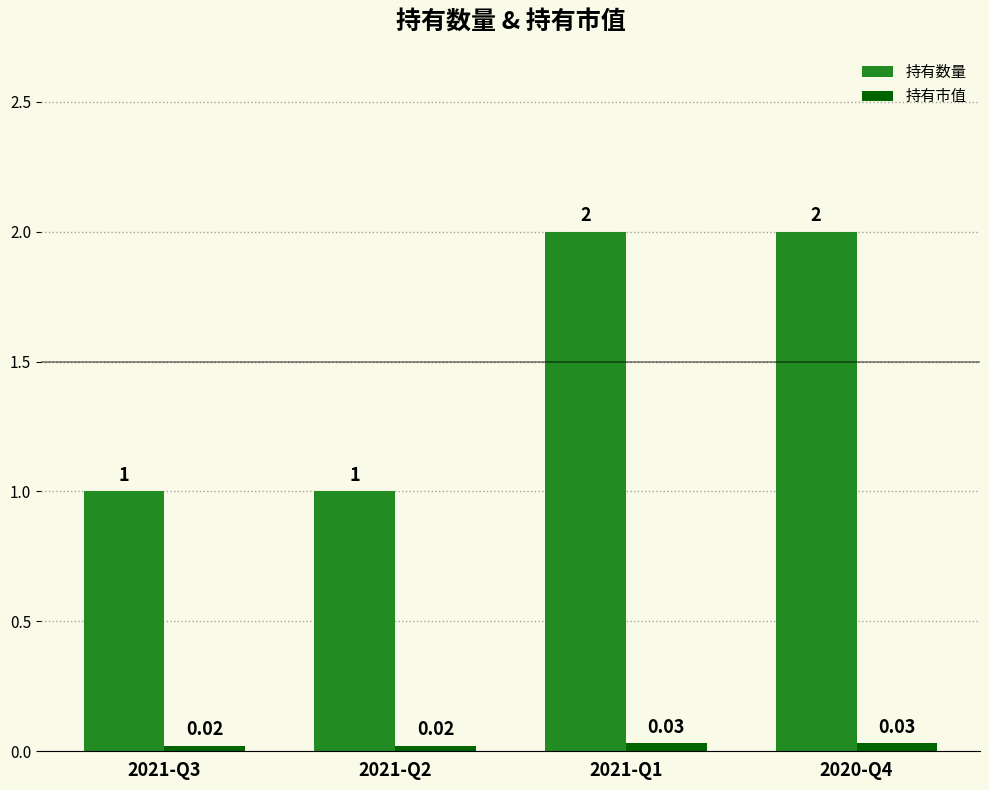

What is the sum of the 持有市值 values at 2021-Q1 and 2020-Q4?

0.1